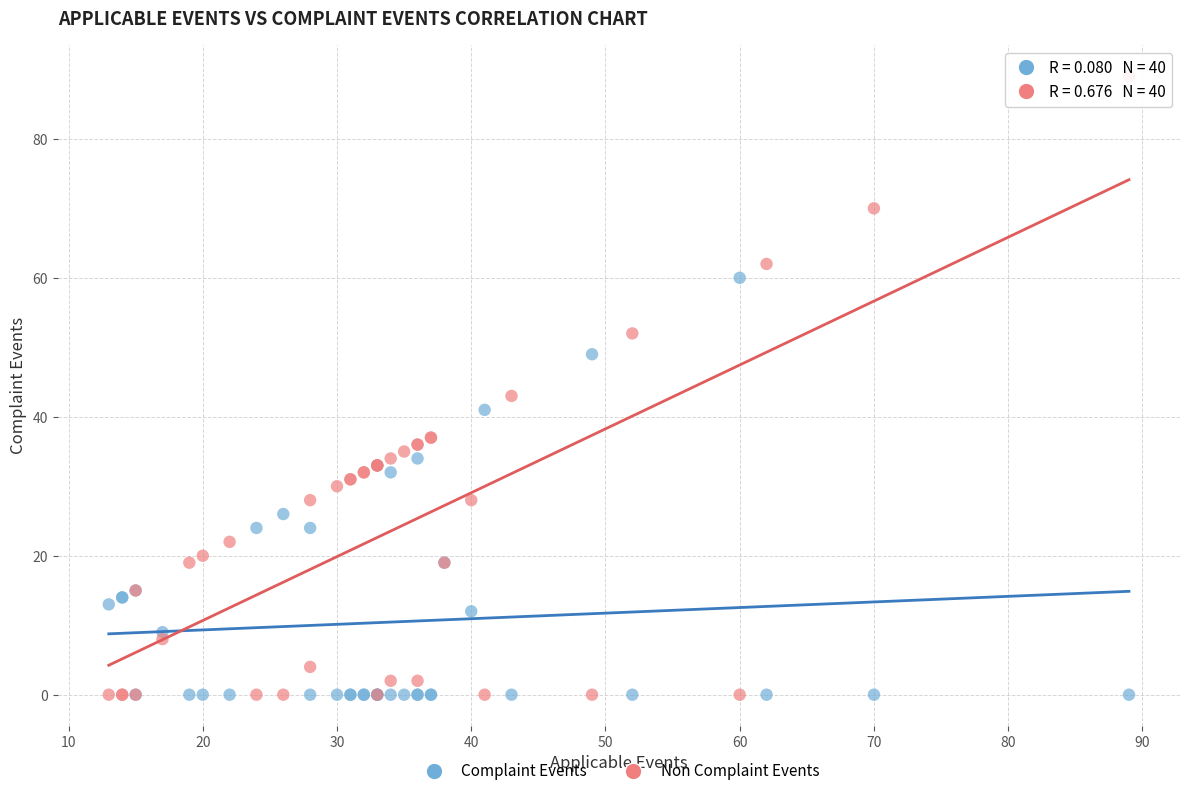

What is the X range (max minus min) for the scatter plot?

76